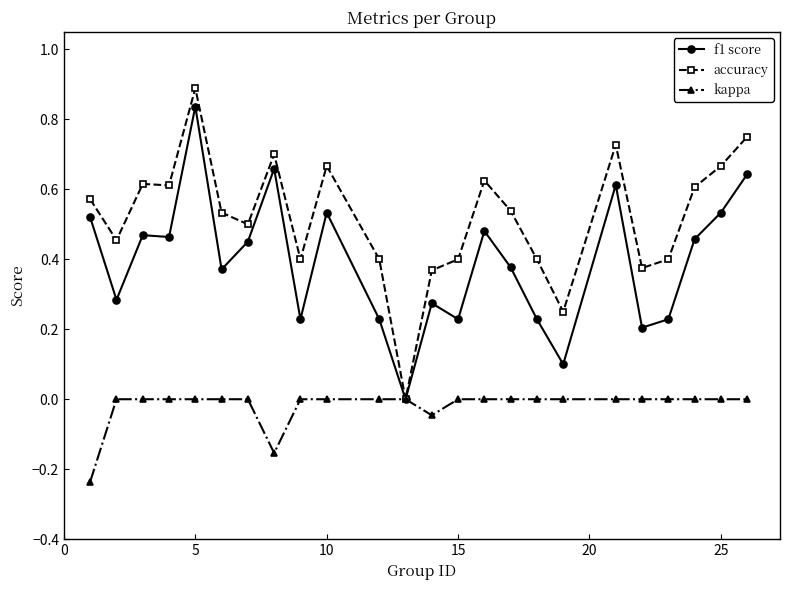

What is the maximum value shown in the chart?

0.9